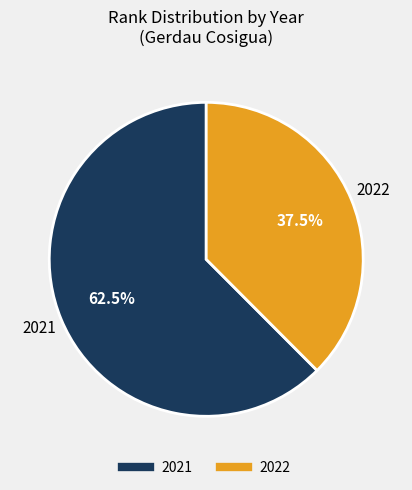

What is the largest slice in the pie chart?

2021